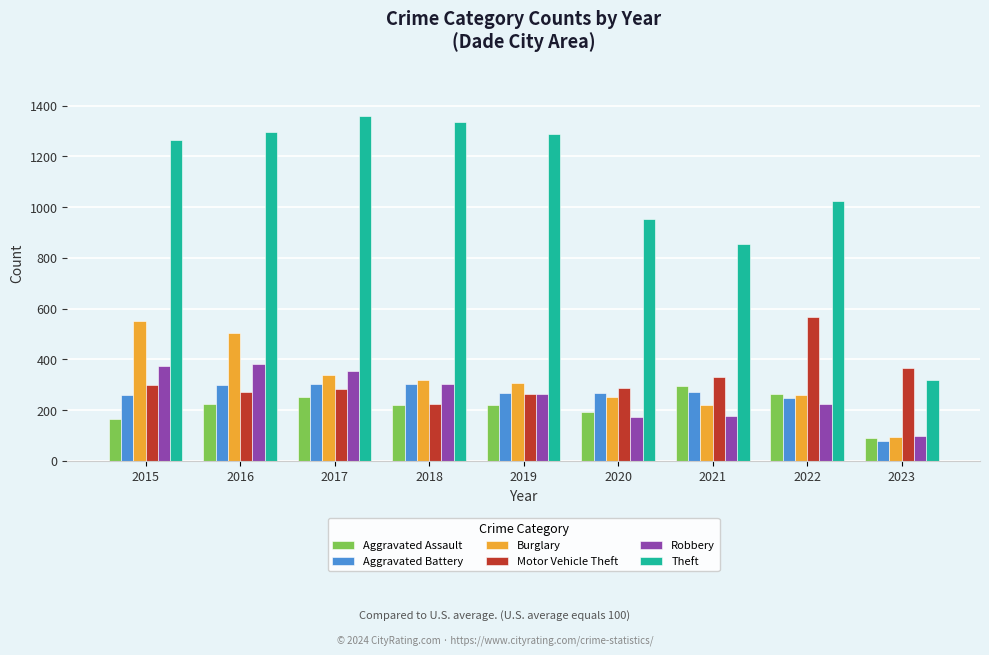

The Aggravated Assault series shows 49 at 2016. True or false?

False